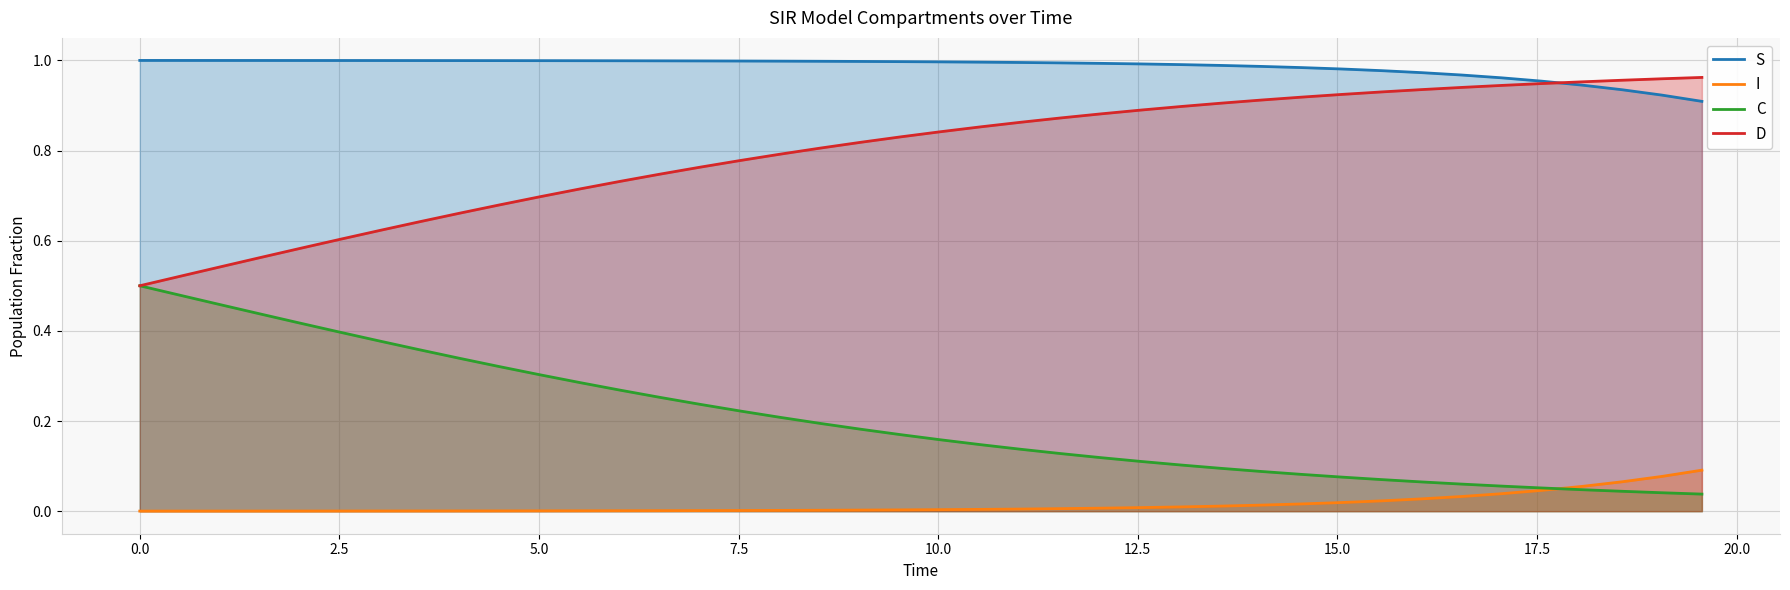

How many lines are shown in the chart?

4